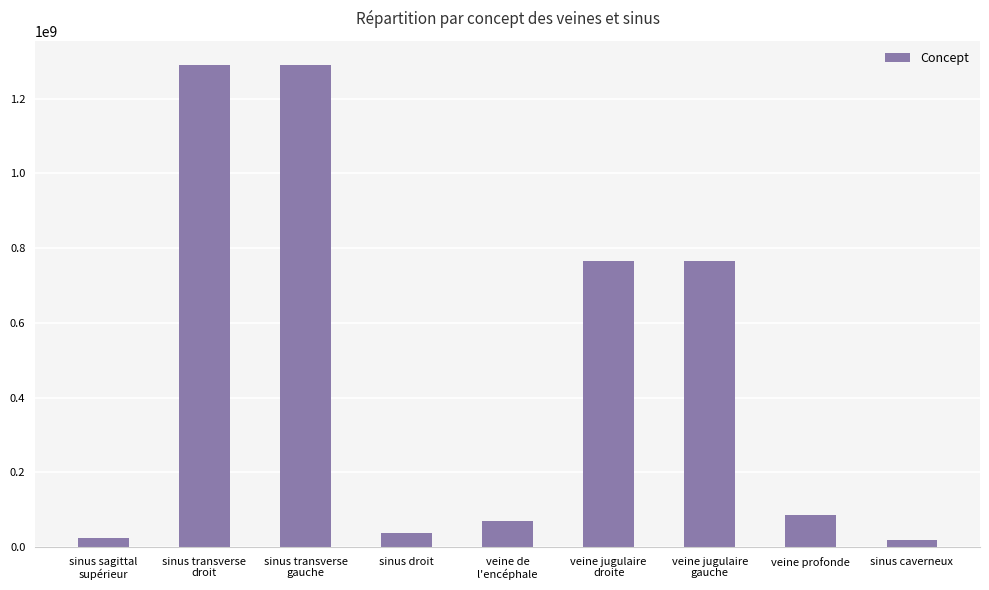

Where does the data first go above 87003004?

sinus transverse
droit